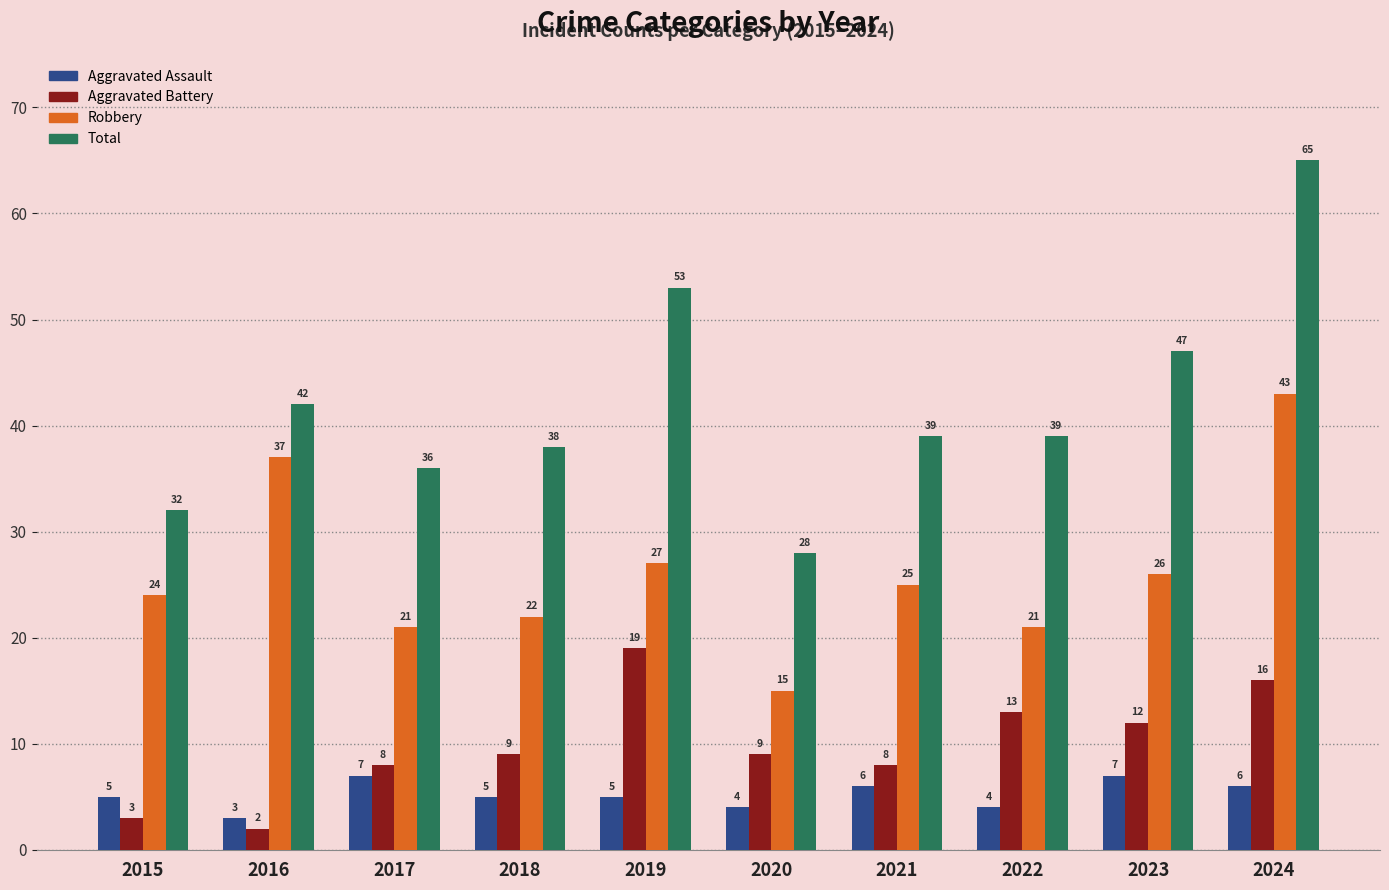

Which series has the largest total across all categories?

Total